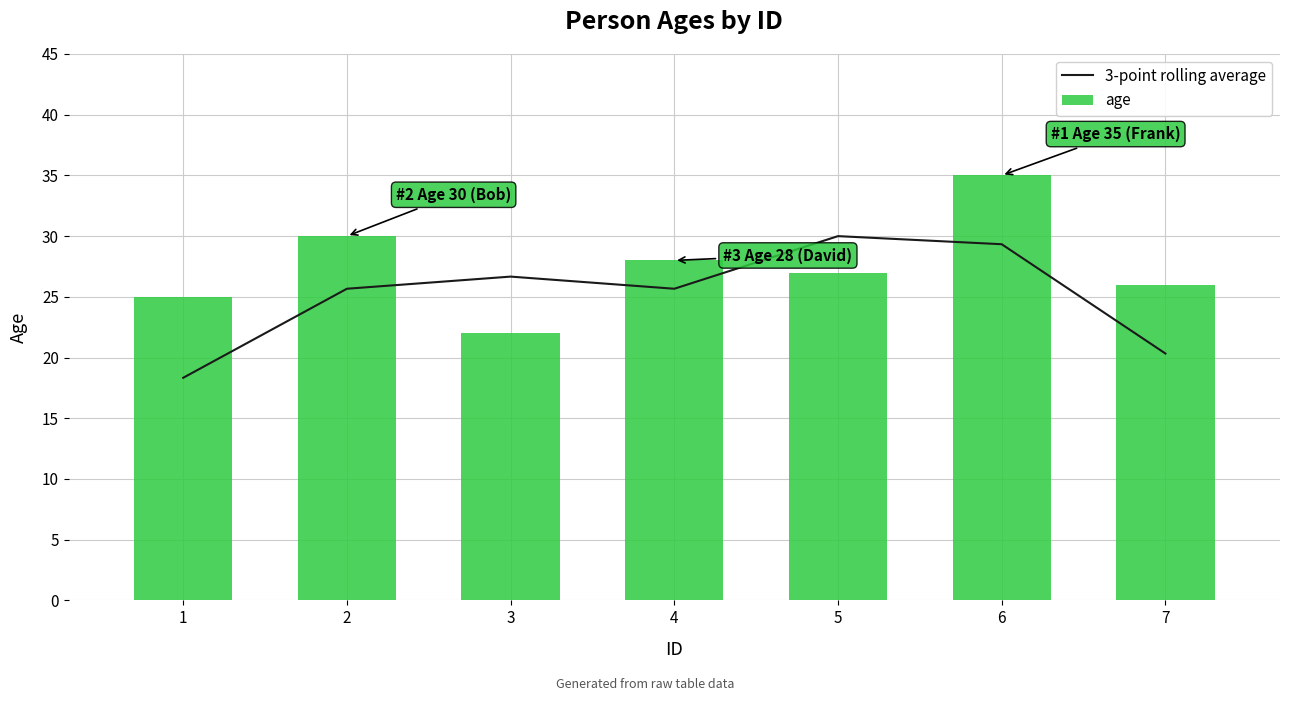

Is the value of age at 7 greater than the value of 3-point rolling average at 2?

Yes